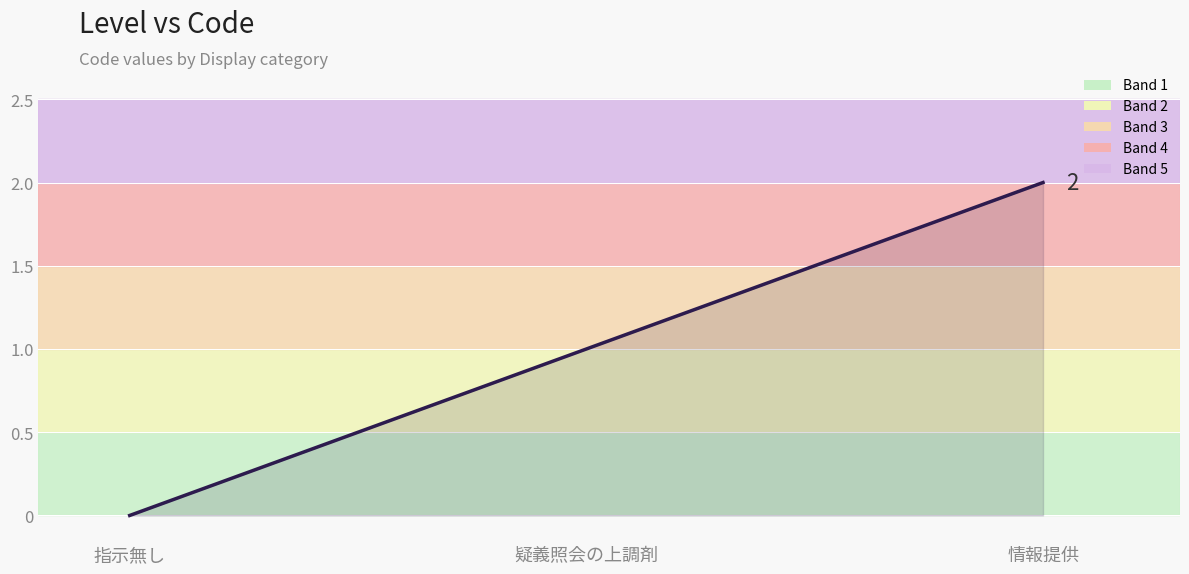

Between 指示無し and 疑義照会の上調剤, which is larger?

疑義照会の上調剤